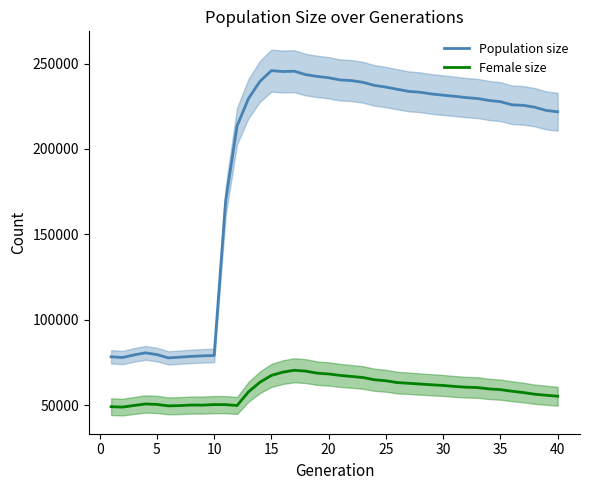

How many data points does each series have?

40